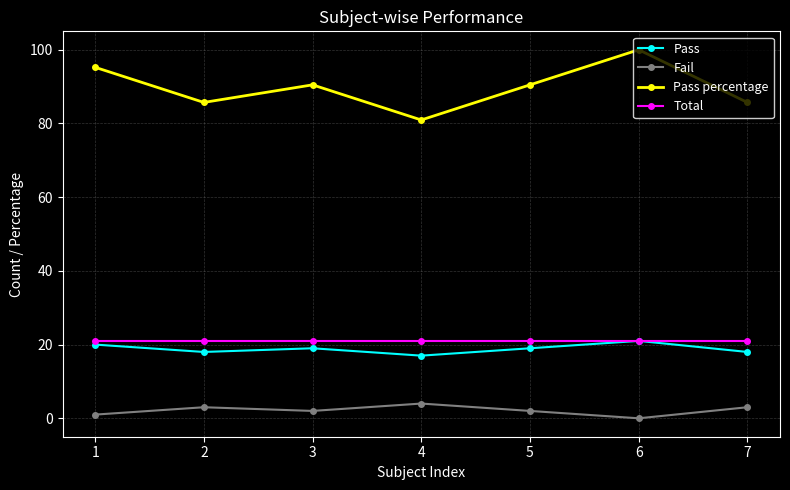

Which series changed the most between 2 and 5?

Pass percentage